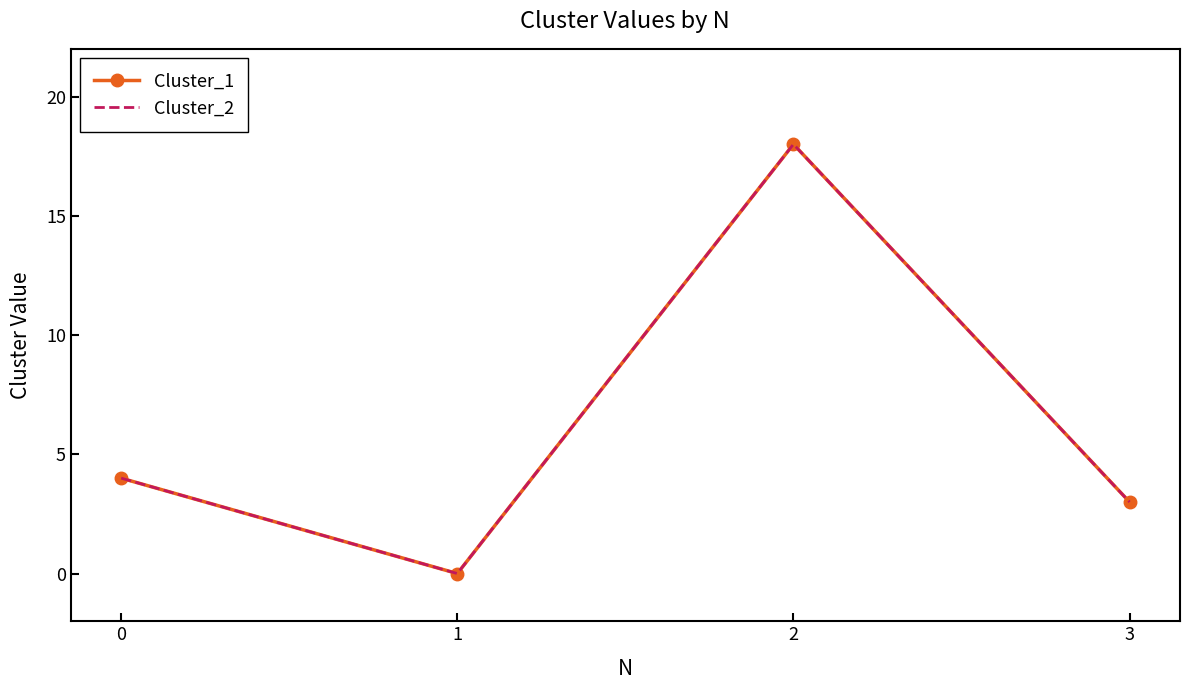

At 2, list the series in order from largest to smallest.

Cluster_1, Cluster_2